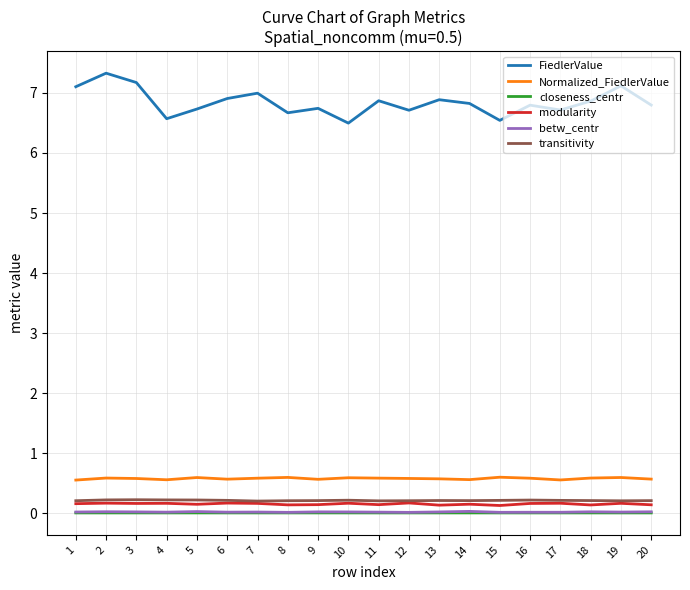

Is it true that Normalized_FiedlerValue equals 0.6 at 13?

True